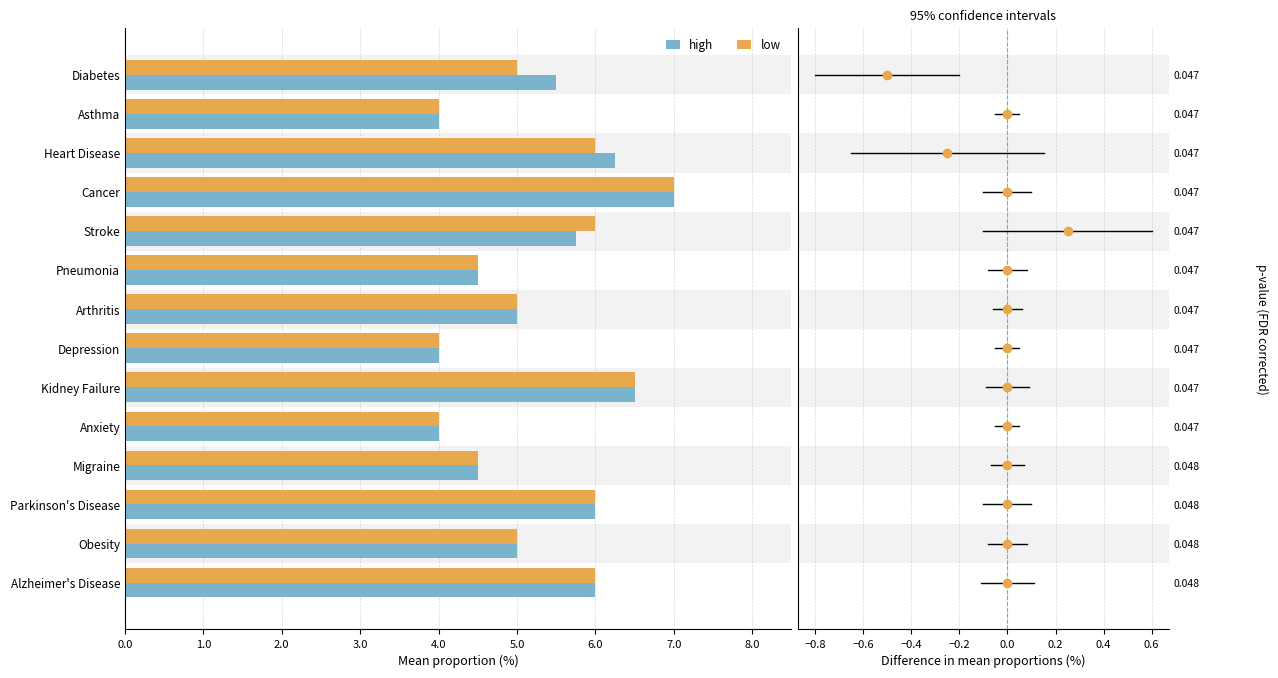

What are all the series names shown in the legend?

high, low